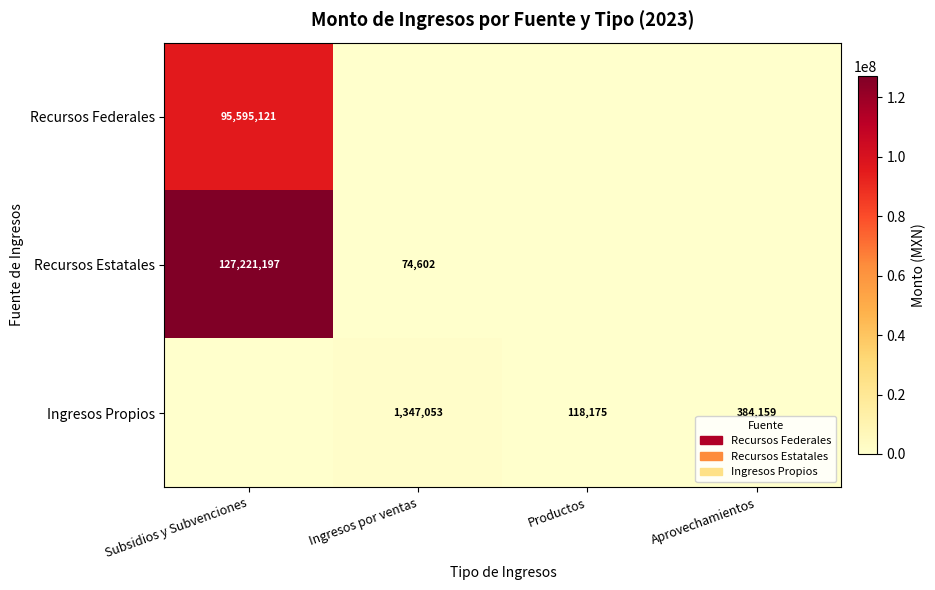

The Recursos Federales series shows 95595121 at Subsidios y Subvenciones. True or false?

True